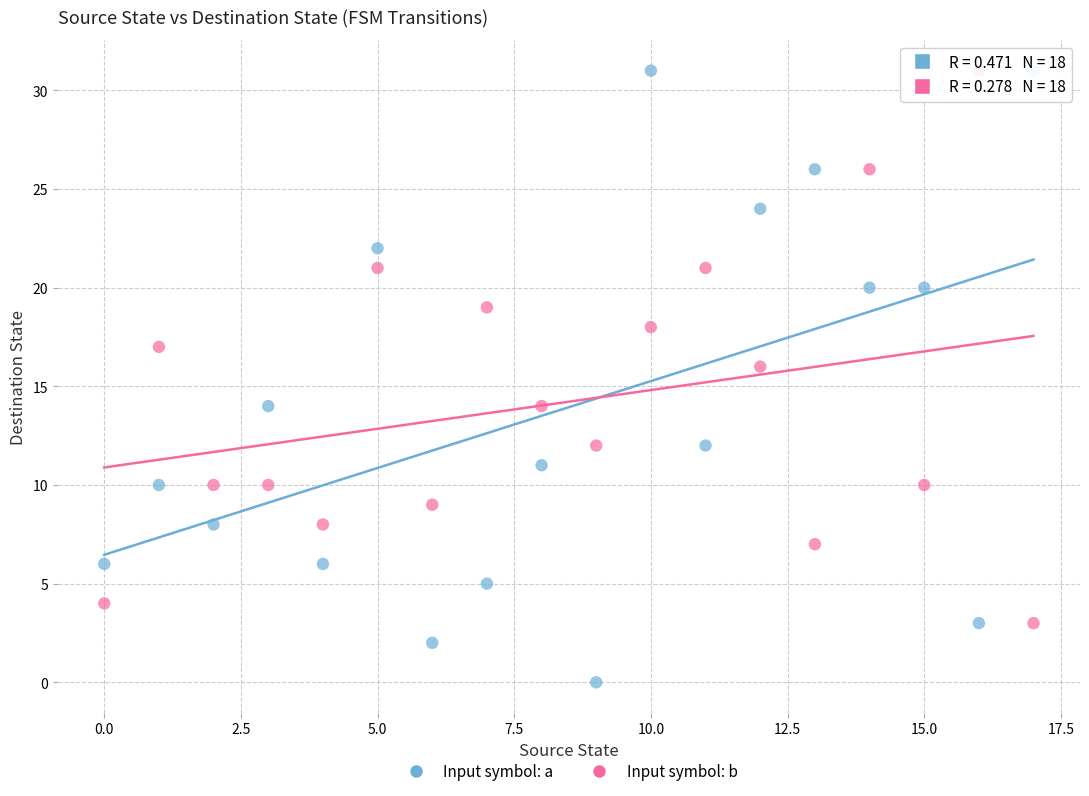

Which series reaches the minimum Y coordinate?

Input symbol: a